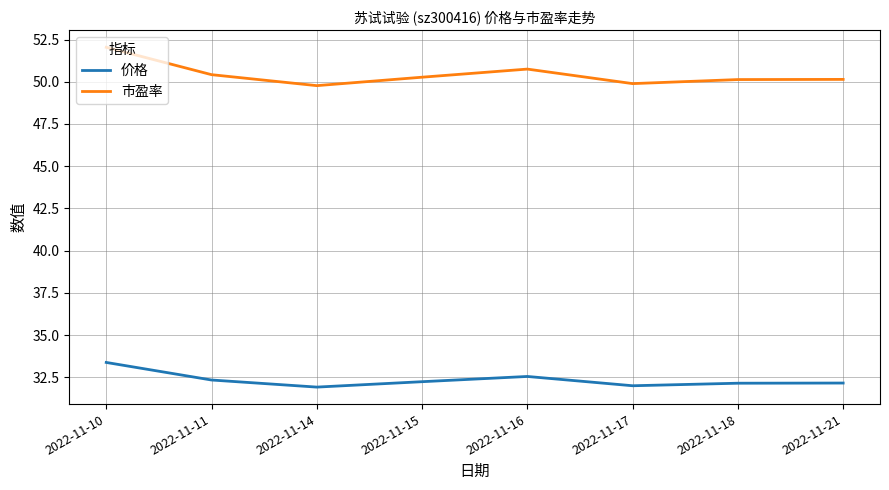

List the series in order of their overall mean, highest first.

市盈率, 价格